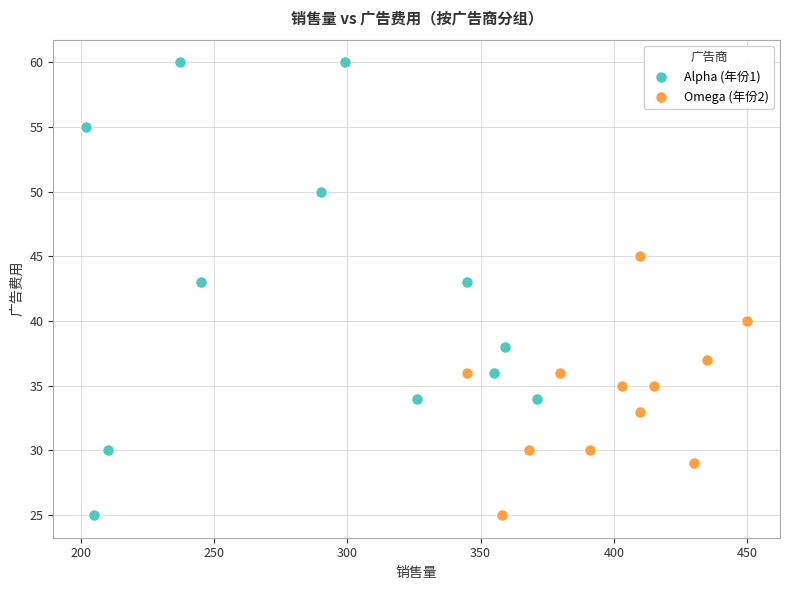

Which series has the largest Y range (max minus min)?

Alpha (年份1)